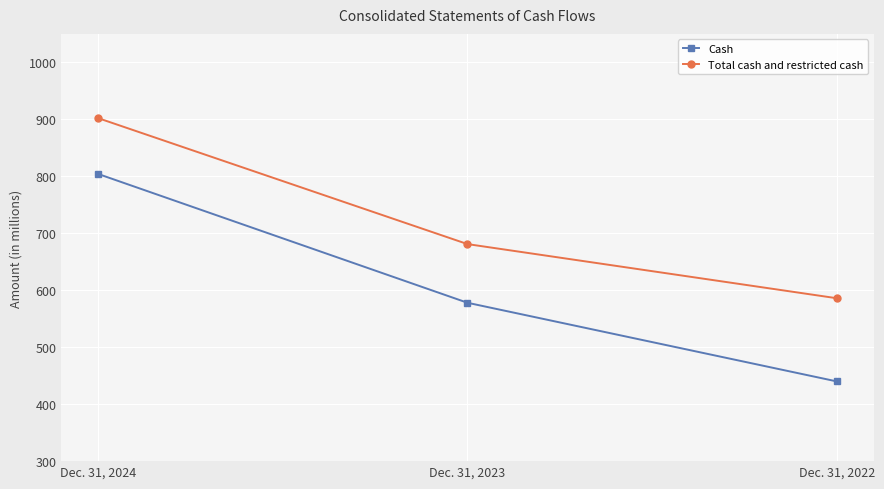

The Cash series shows 212 at Dec. 31, 2023. True or false?

False